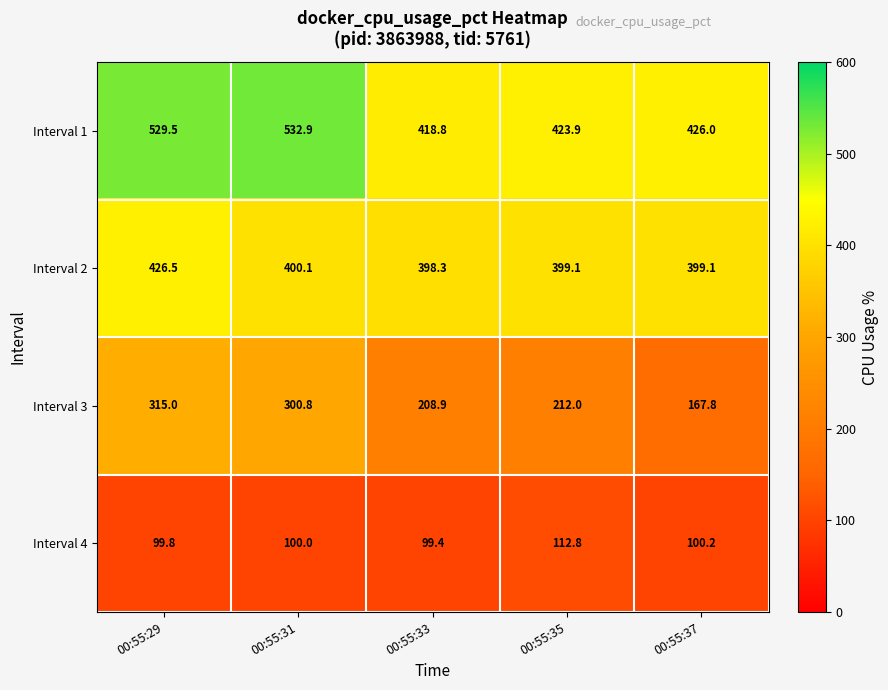

At 00:55:31, list the series in order from largest to smallest.

Interval 1, Interval 2, Interval 3, Interval 4